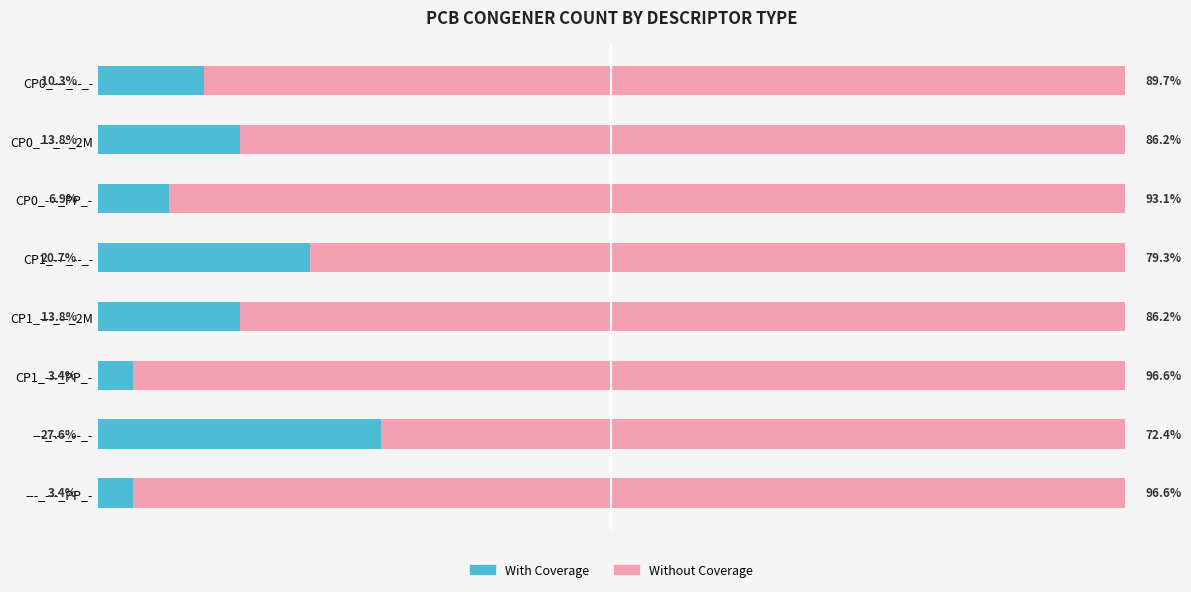

What are all the series names shown in the legend?

With Coverage, Without Coverage